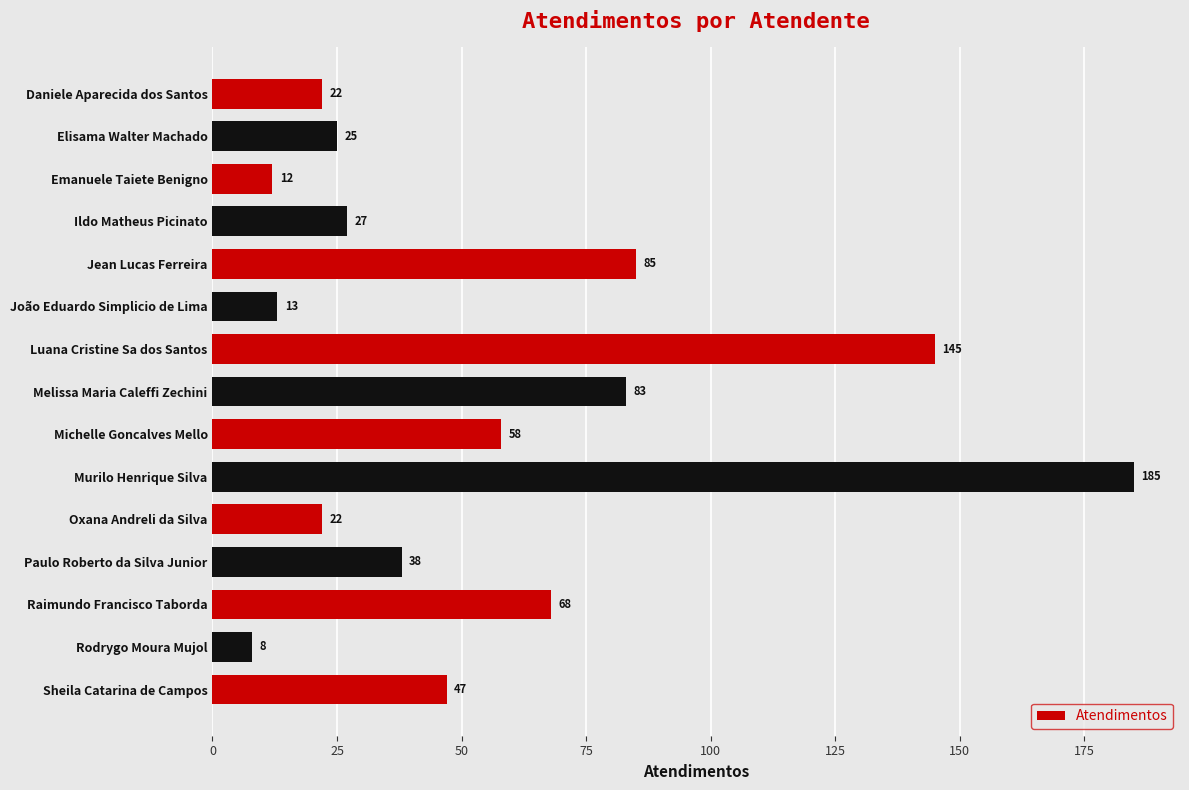

Is it true that the value at Emanuele Taiete Benigno is 19?

False